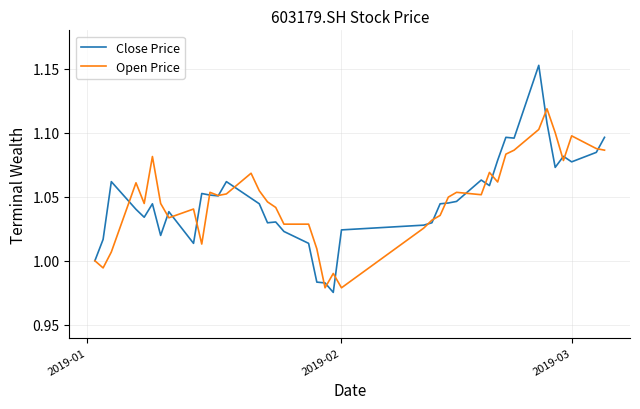

What are all the series names shown in the legend?

Close Price, Open Price